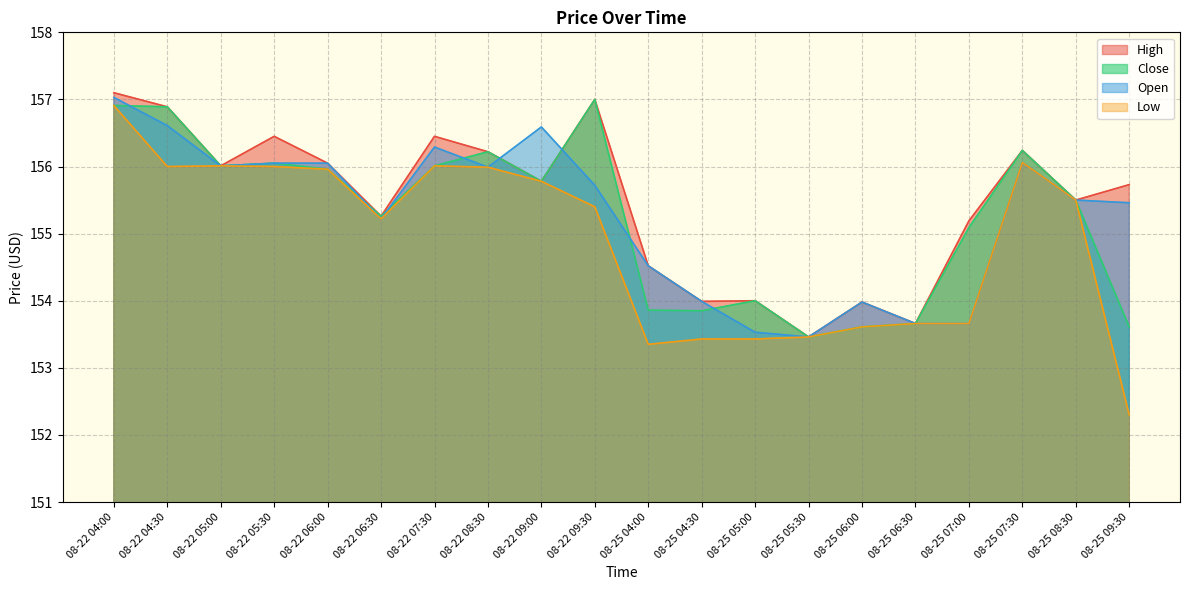

True or false: Low and Open cross at least once.

False